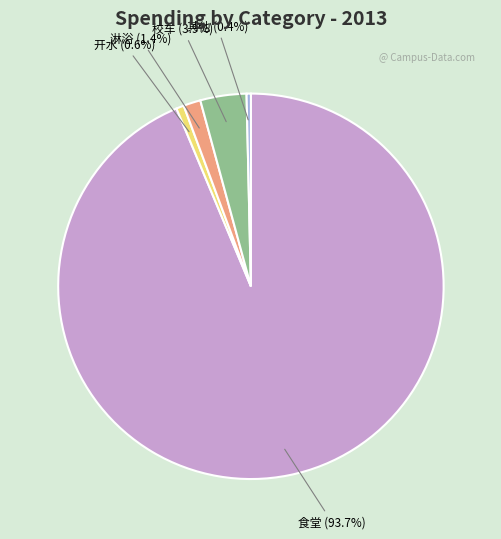

Does any single category account for the majority?

Yes